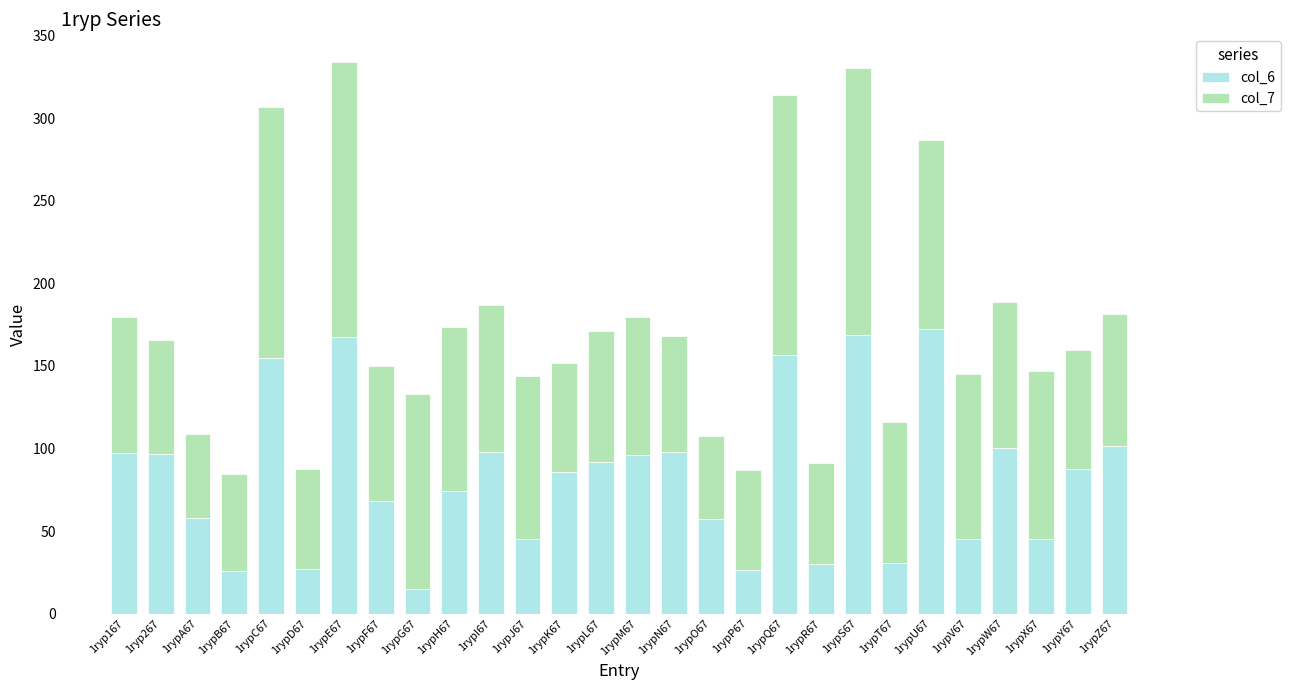

The col_6 series shows 101.5 at 1rypZ67. True or false?

True